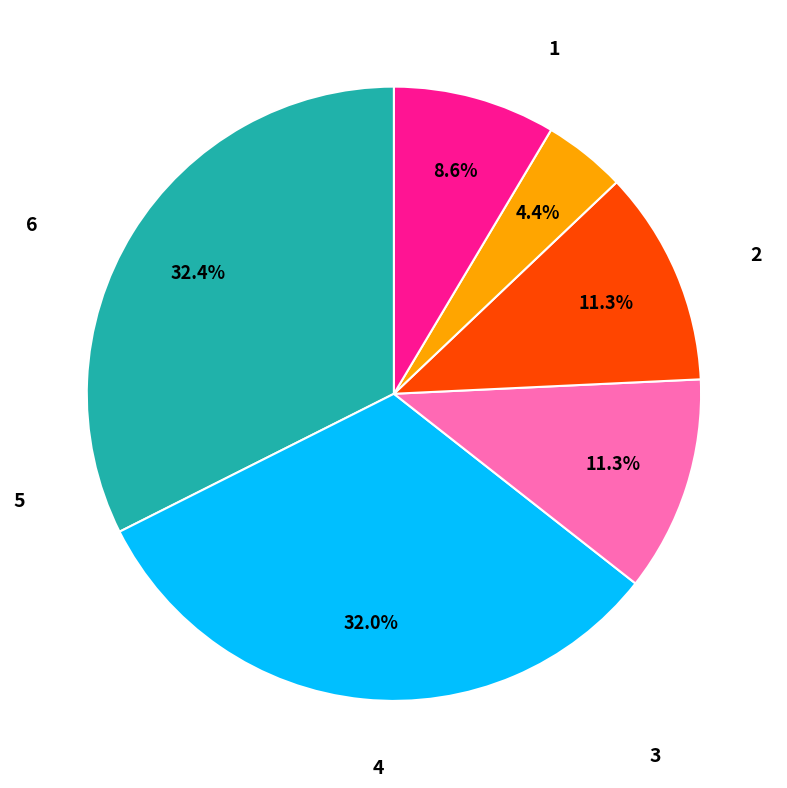

Is there a majority slice in this chart?

No